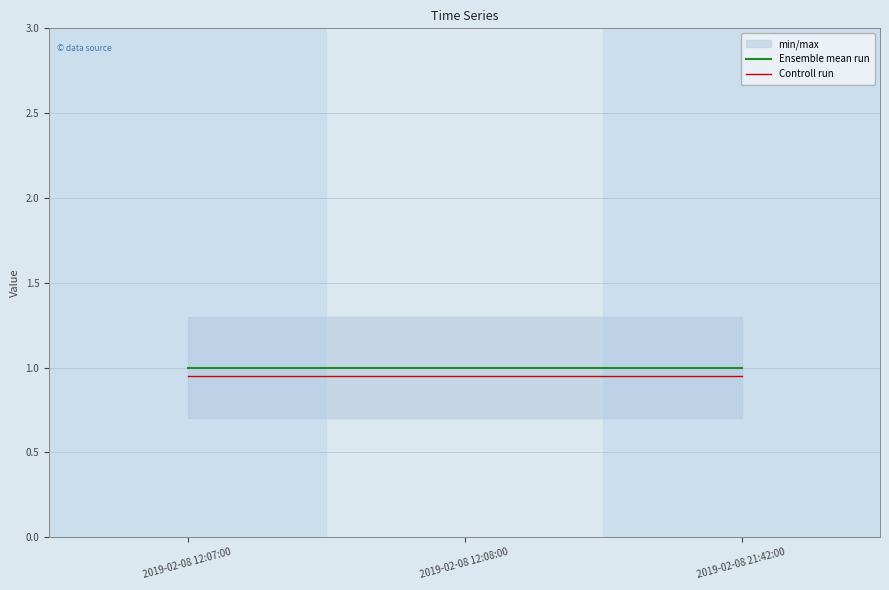

Which series has the largest total across all categories?

Ensemble mean run